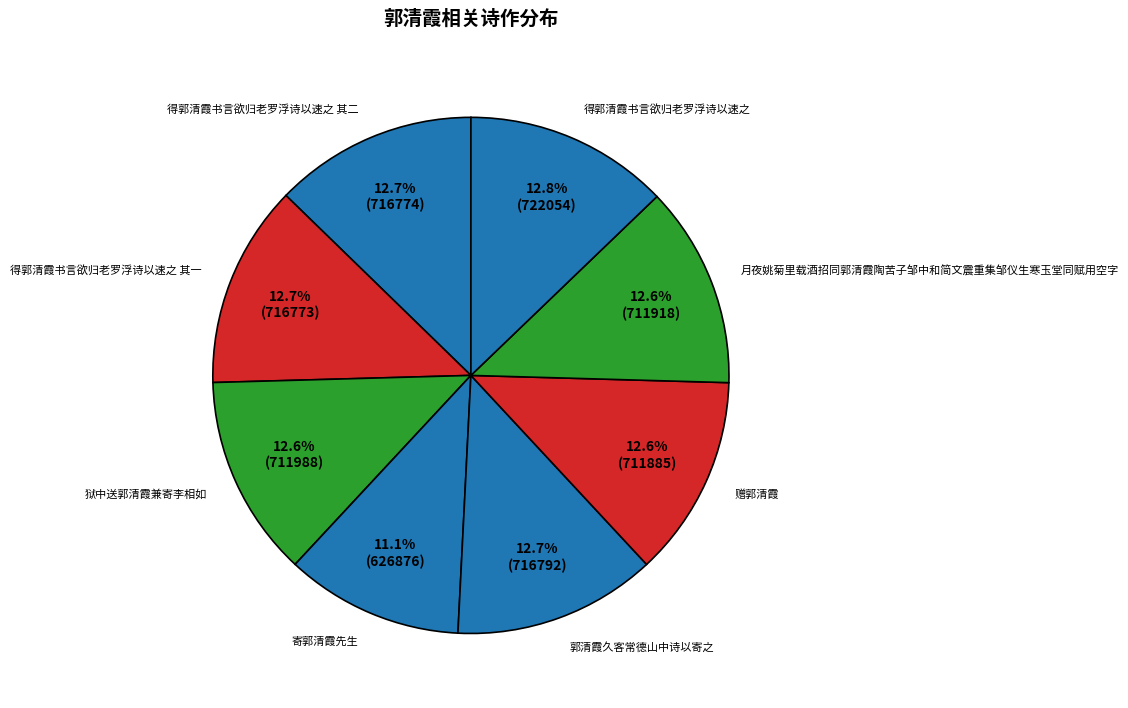

Which slice is the smallest?

寄郭清霞先生